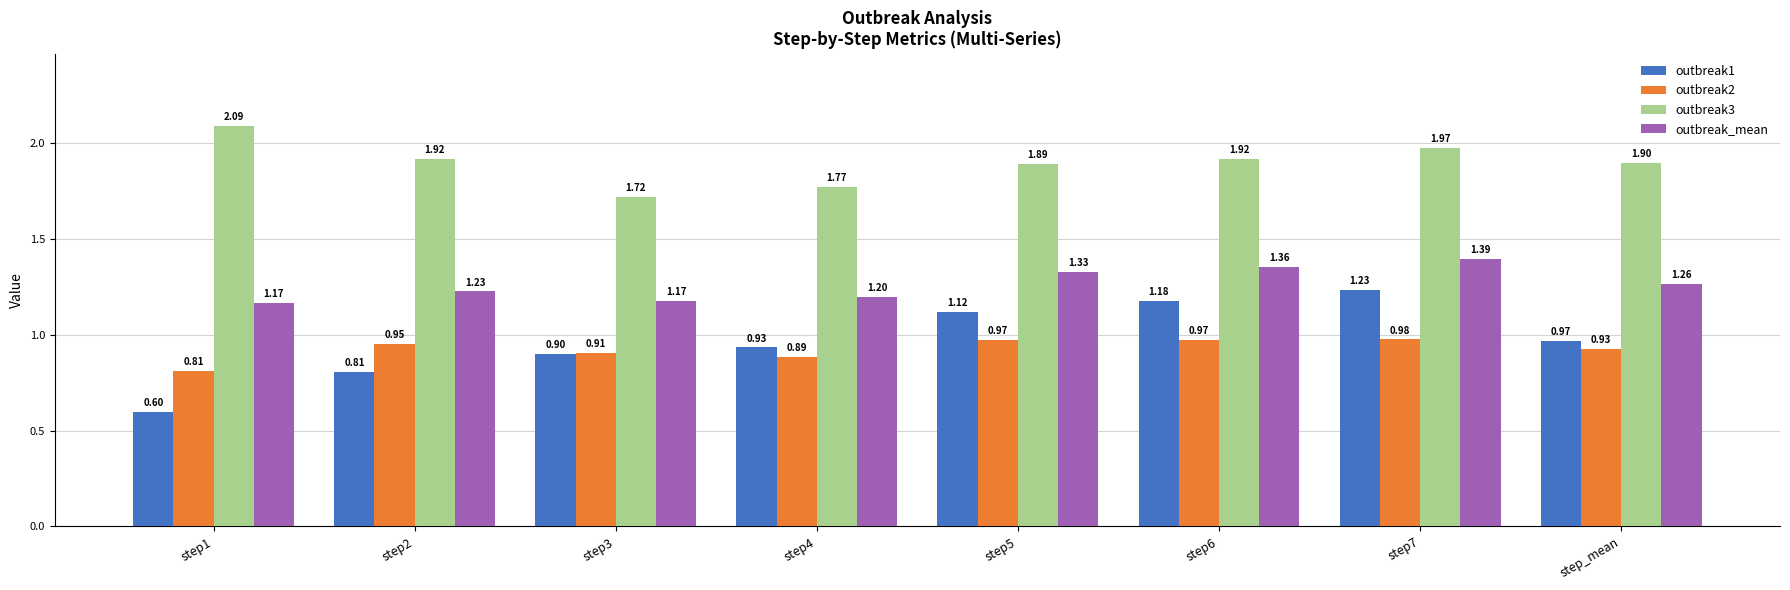

What value does the outbreak_mean series have at step1?

1.2